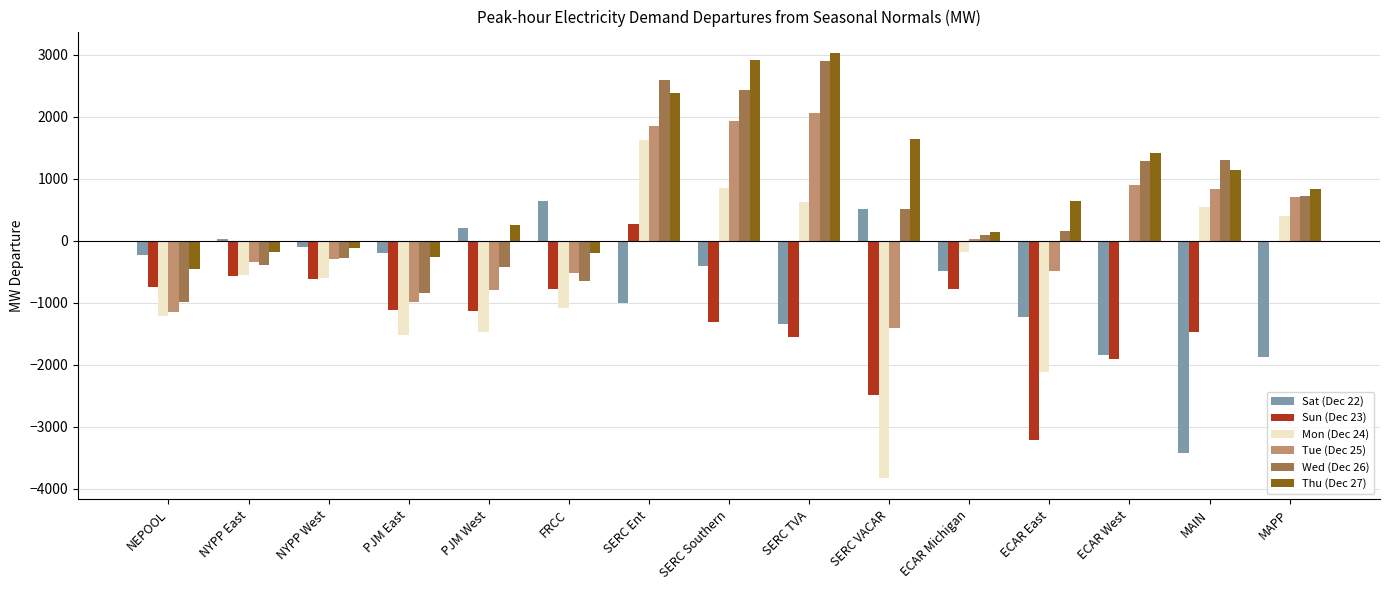

Is the value of Sat (Dec 22) at NYPP West greater than the value of Tue (Dec 25) at NYPP West?

Yes